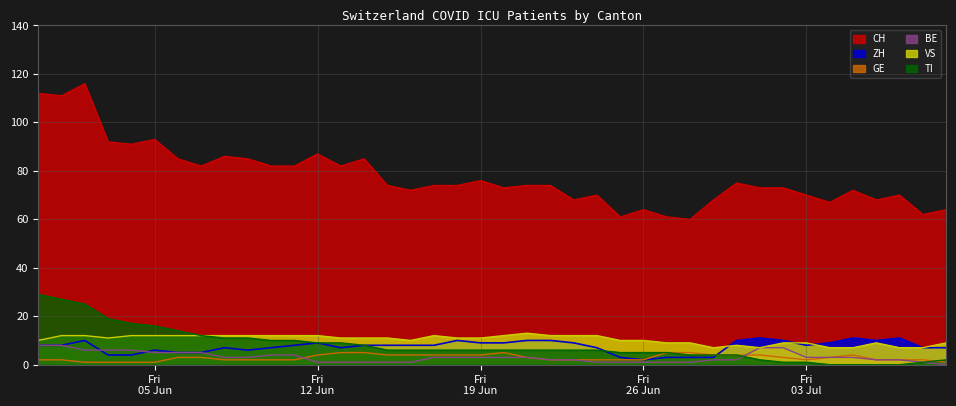

What is the difference between the second highest and minimum values in the GE series?

4